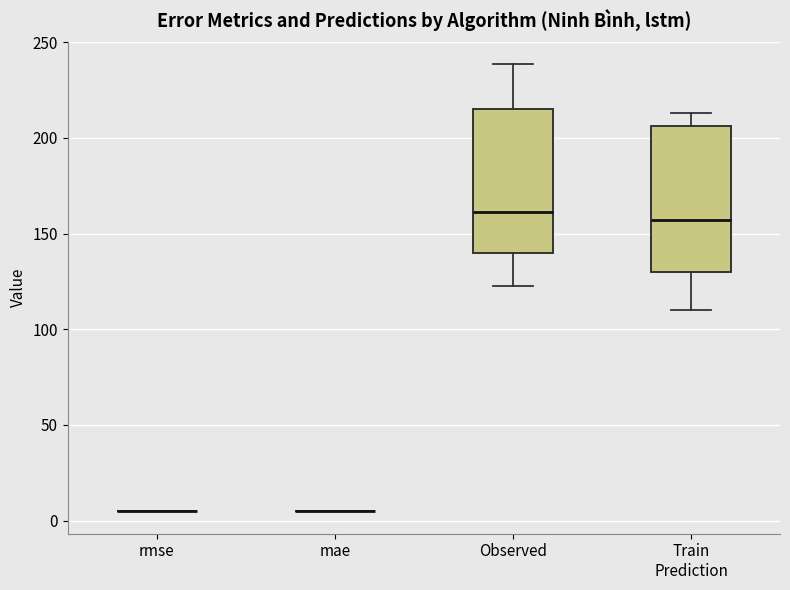

Reading left to right, transcribe this box plot: for each box, give where its median line is, the range the box spans, and where its two whiskers end, as read against the y-axis. The values are not printed on the chart, so give them approximately, as read against the axis.

rmse: box collapsed to a line at 5, whiskers 5 to 5
mae: box collapsed to a line at 5, whiskers 5 to 5
Observed: median 160, box 140 to 215, whiskers 125 to 240
Train Prediction: median 155, box 130 to 205, whiskers 110 to 215